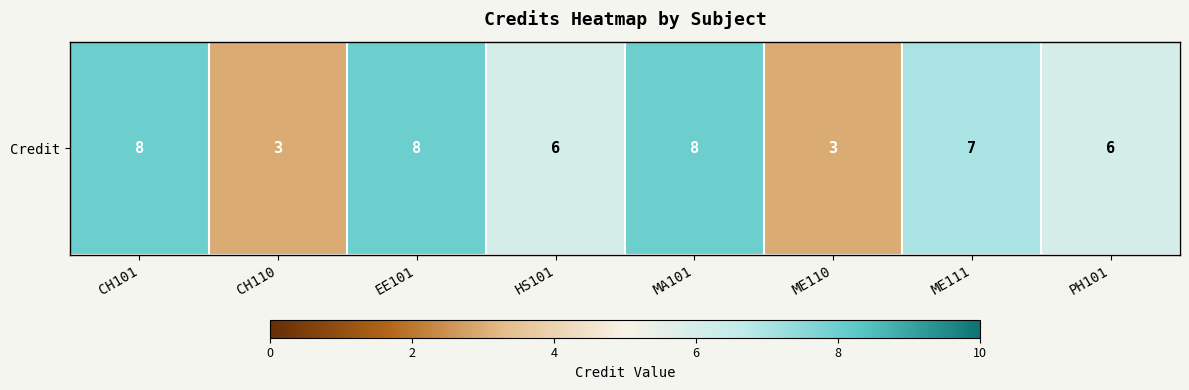

What is the approximate value at EE101?

8